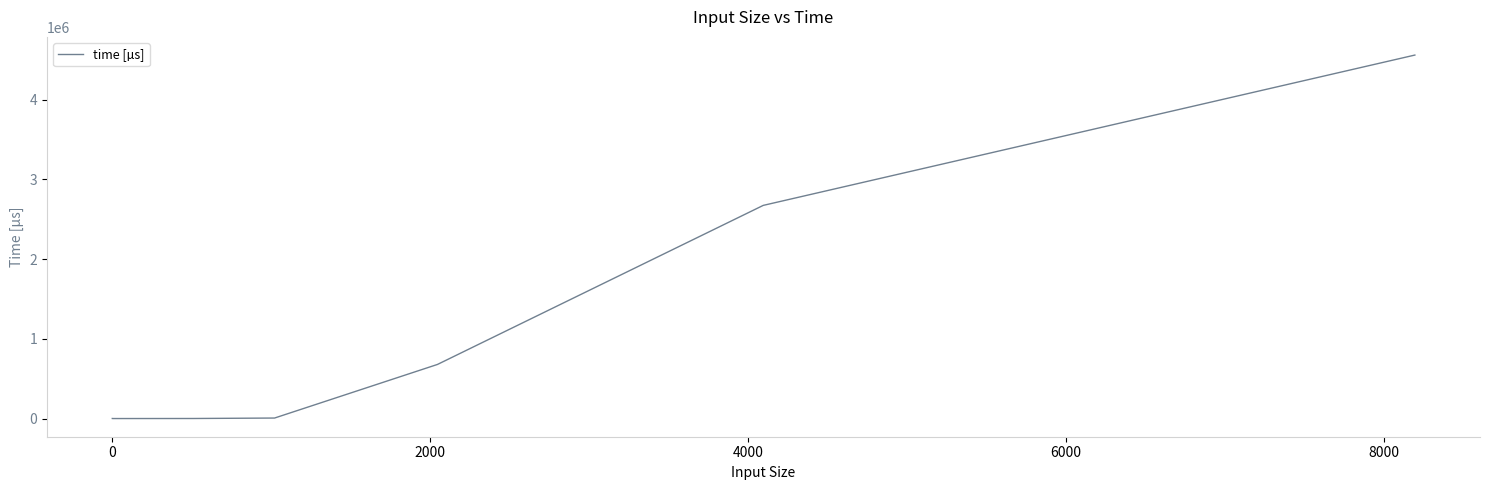

What is the greatest value displayed?

4557495